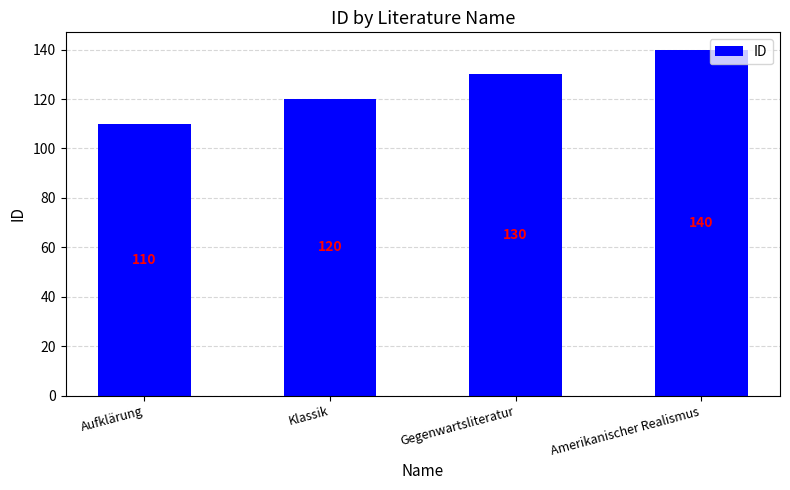

Approximately how many times larger is the value at Klassik compared to Aufklärung?

1.1